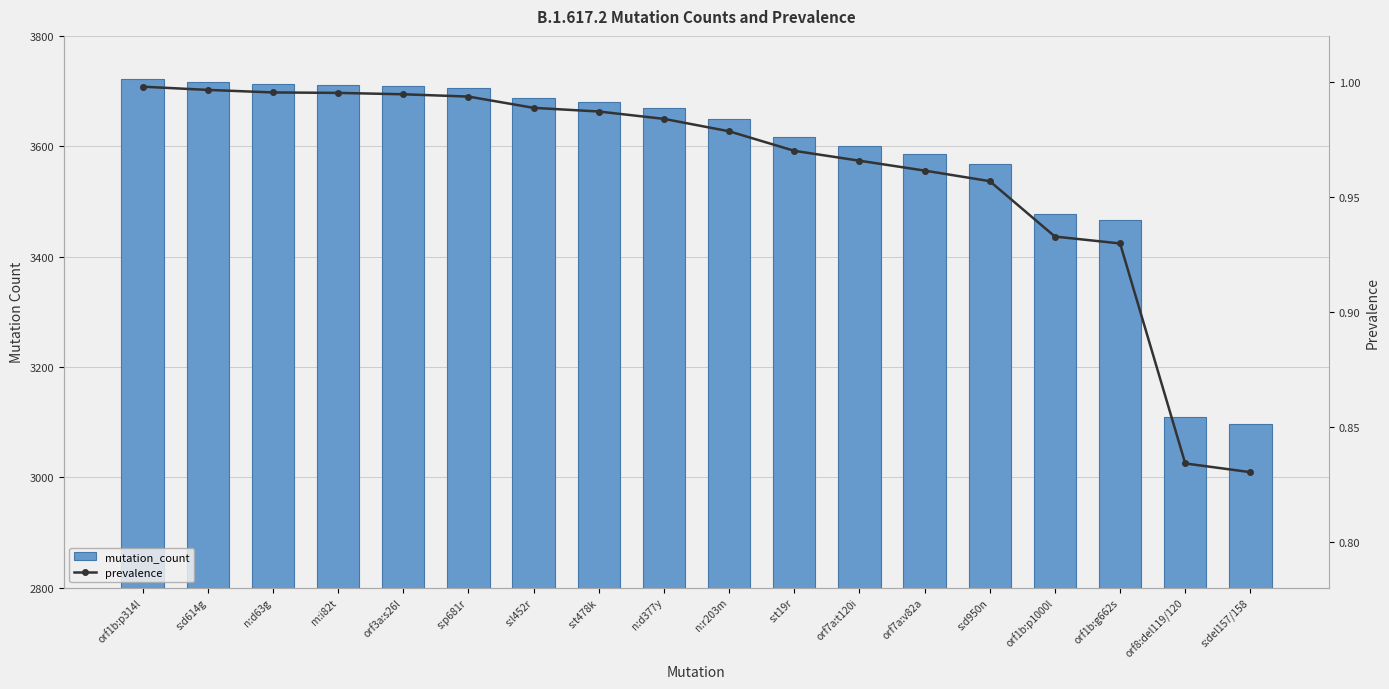

Reading right to left, list all the values displayed in this chart.

mutation_count: 3096.0	3110.0	3467.0	3478.0	3568.0	3585.0	3601.0	3617.0	3649.0	3669.0	3681.0	3687.0	3705.0	3709.0	3711.0	3712.0	3716.0	3721.0
prevalence: 0.8	0.8	0.9	0.9	1.0	1.0	1.0	1.0	1.0	1.0	1.0	1.0	1.0	1.0	1.0	1.0	1.0	1.0